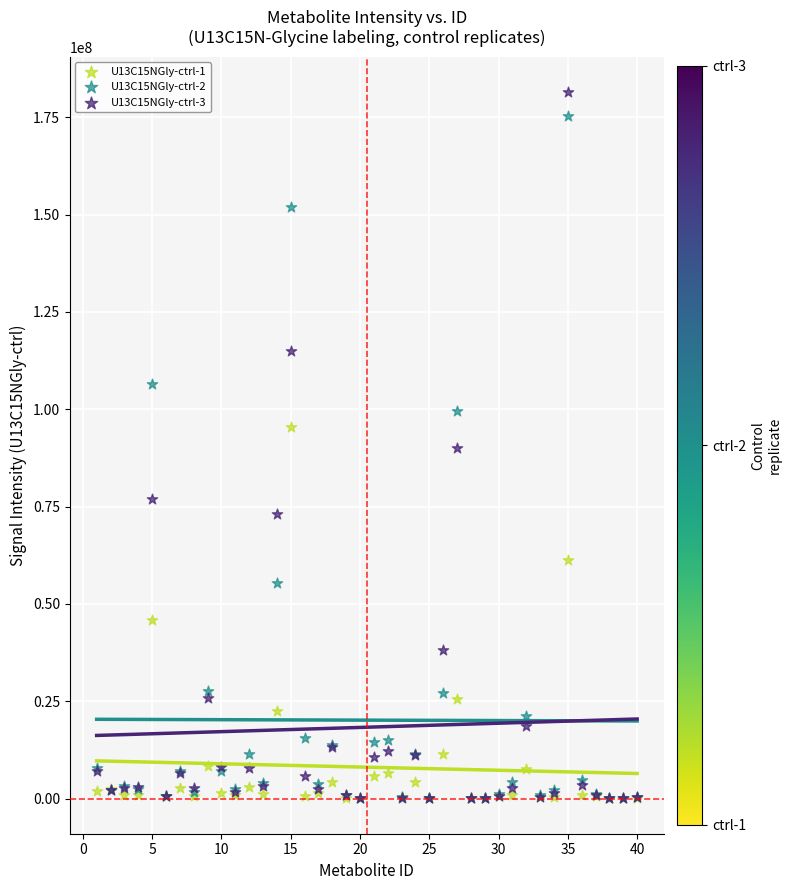

Which series has the largest Y range (max minus min)?

U13C15NGly-ctrl-3